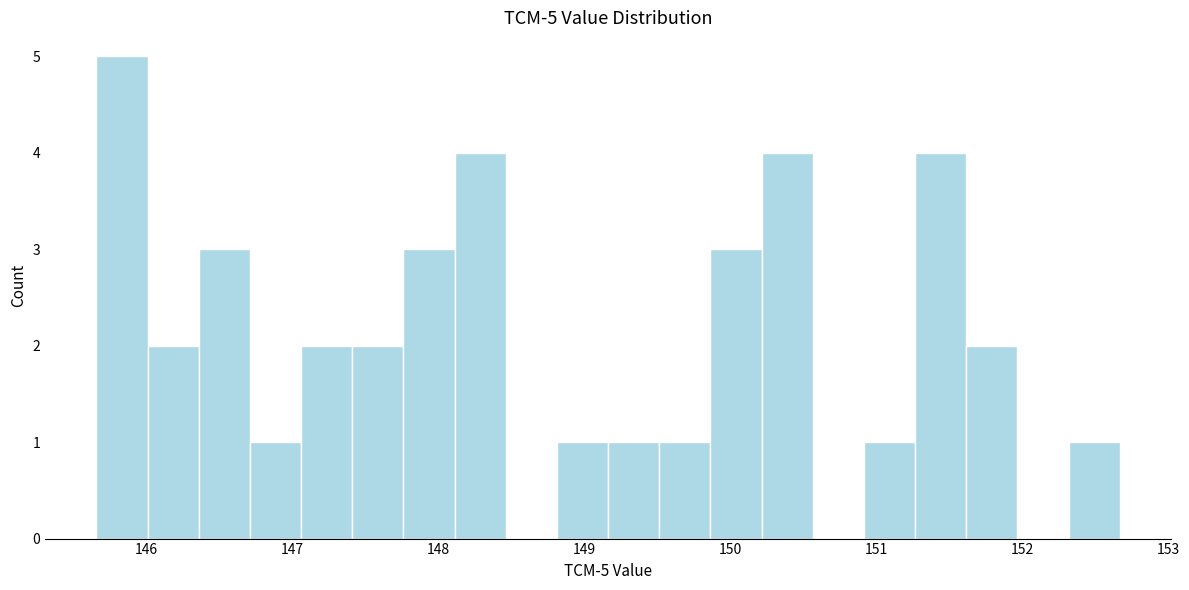

Around what value on the x-axis is the tallest bar? Give the approximate position of its centre, as read against the axis.

145.8